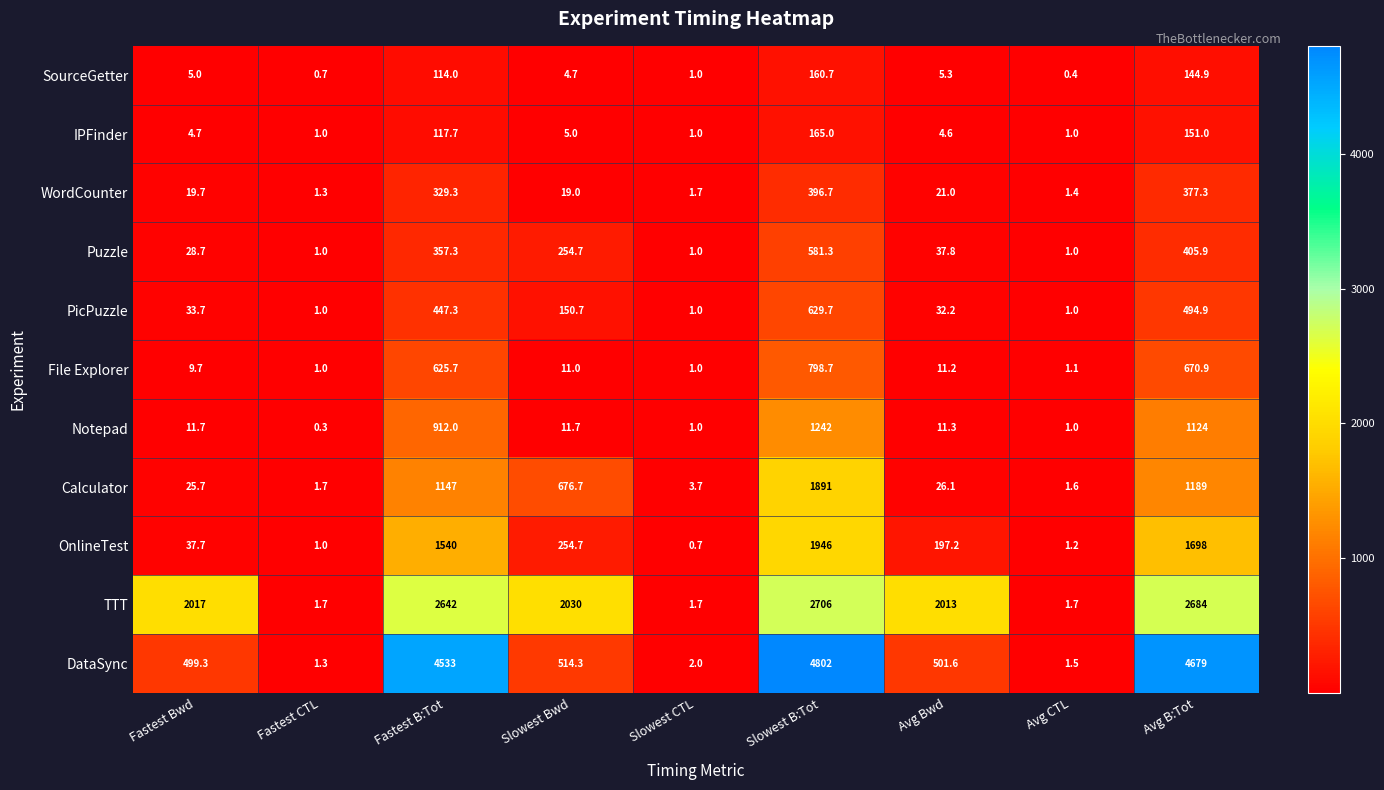

What is the total value across all series at Fastest B:Tot?

12765.3